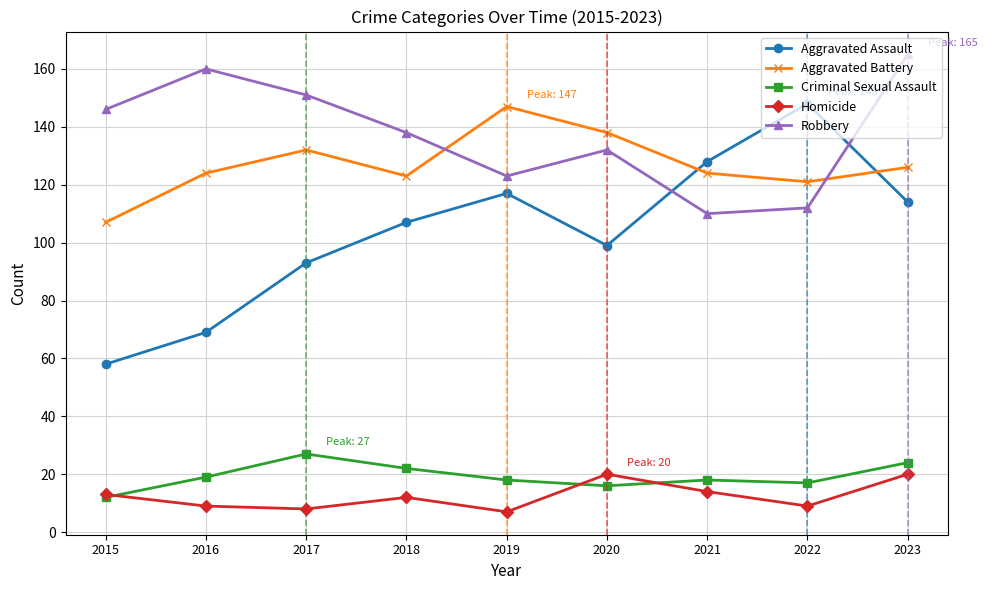

True or false: Homicide has a value of 9 at 2022.

True